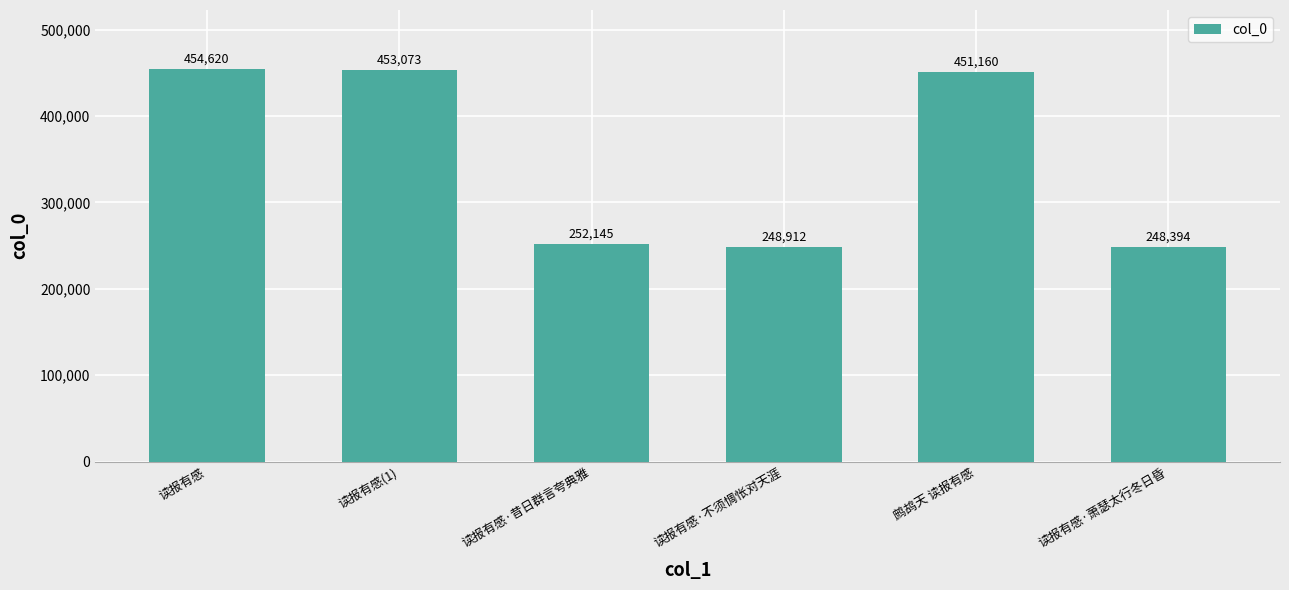

Where is the data nearest to the value 351507?

读报有感·昔日群言夸典雅